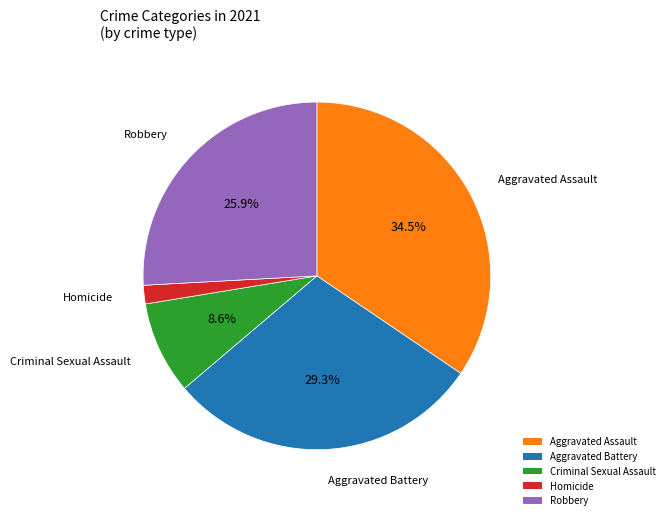

Count the number of slices in the pie.

5